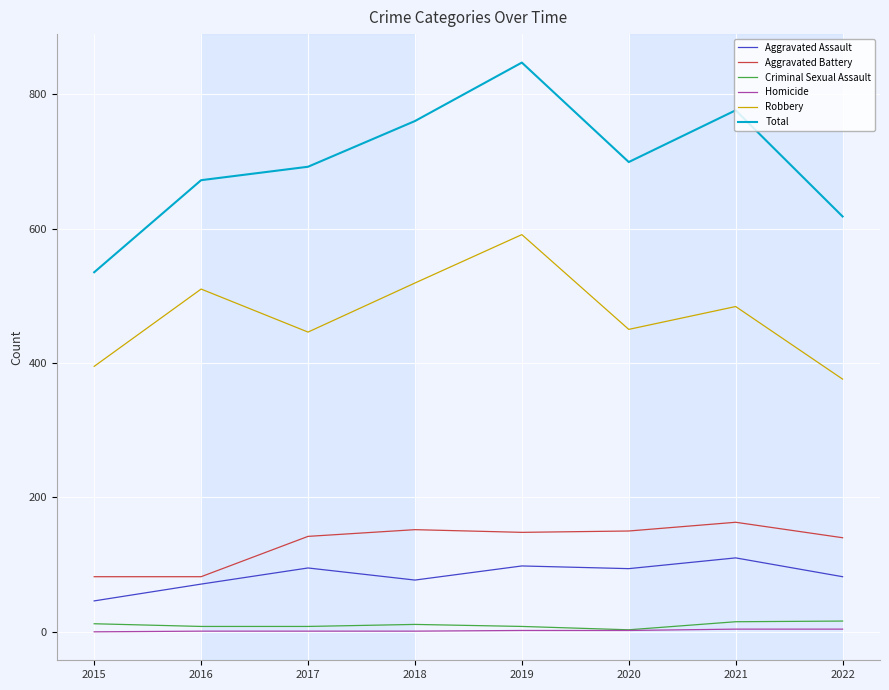

Which series has the largest range (max minus min)?

Total